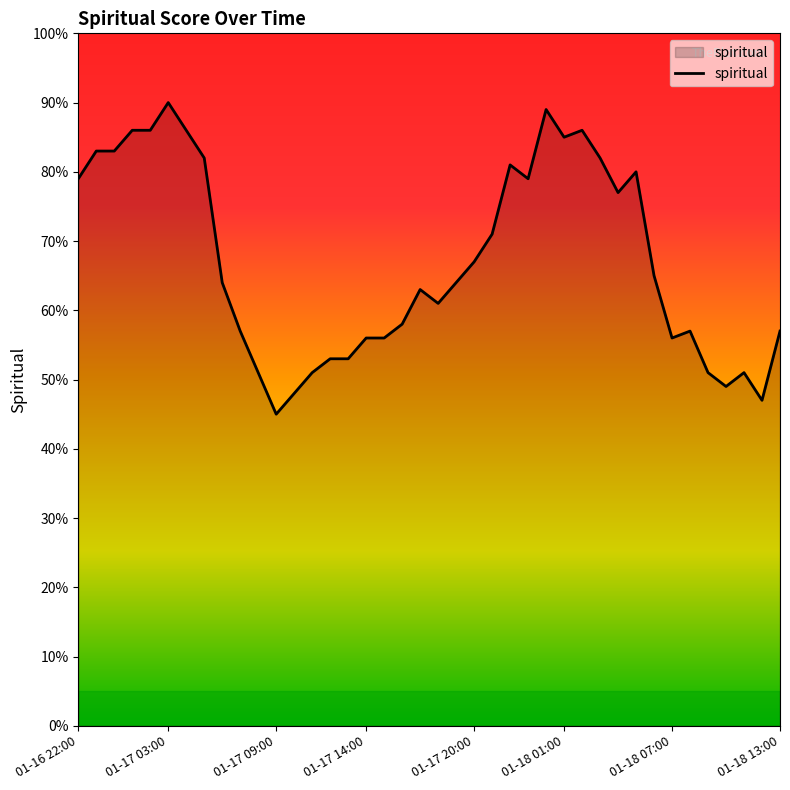

What is the difference between the maximum and minimum values?

45